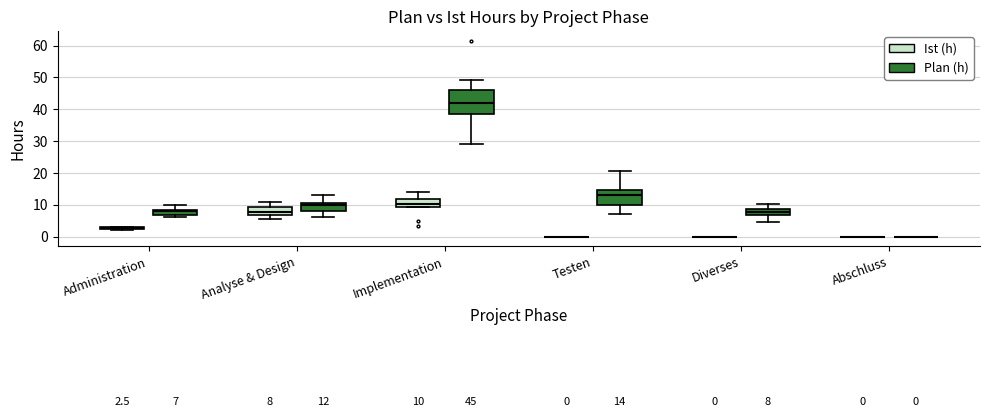

Which box is the tallest, from its lower edge to its upper edge?

Implementation (Ist (h))